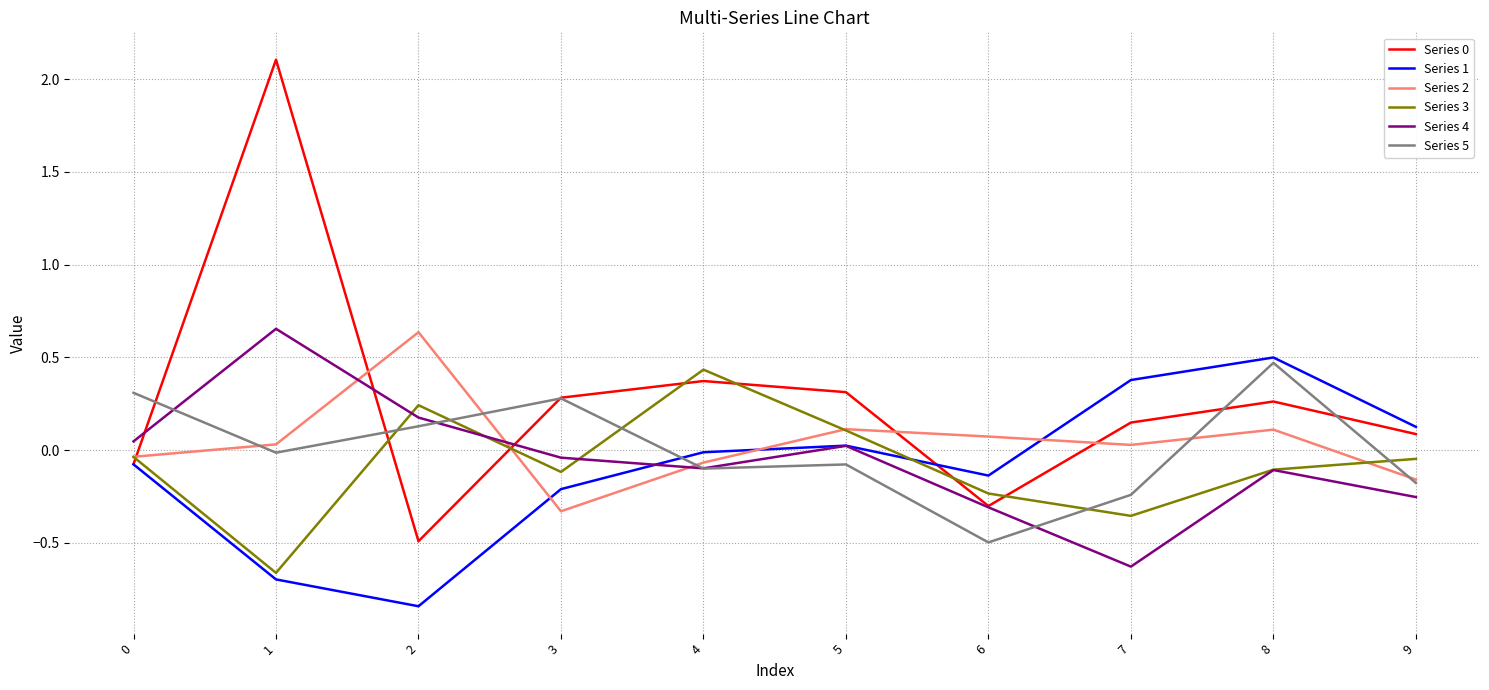

True or false: Series 0 and Series 3 intersect in this chart.

True